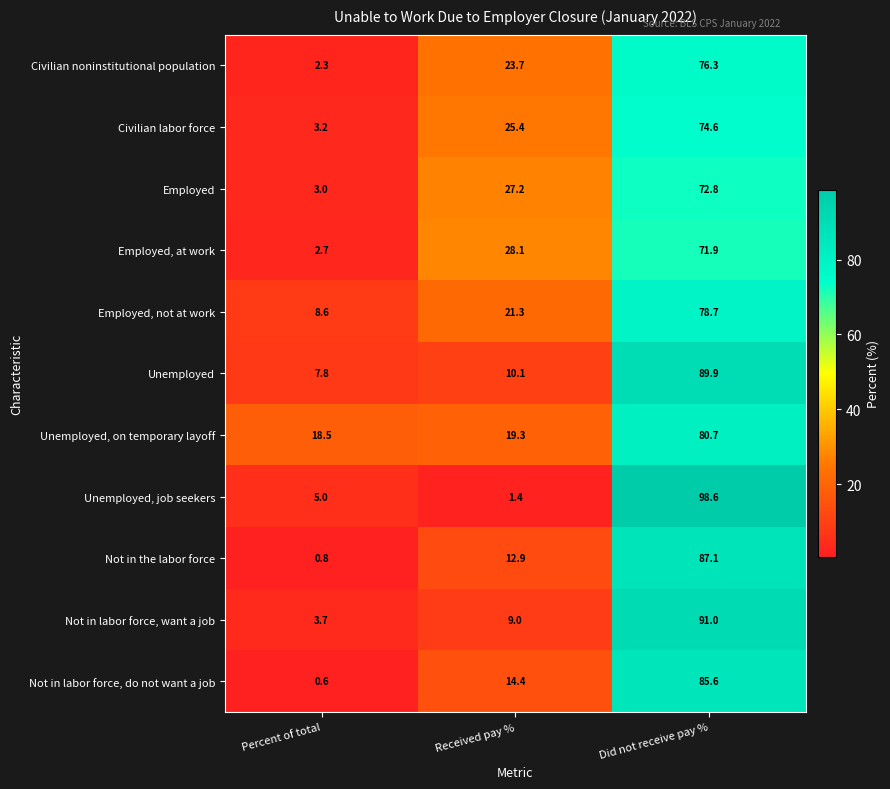

What is the lowest value of the Employed series?

3.0